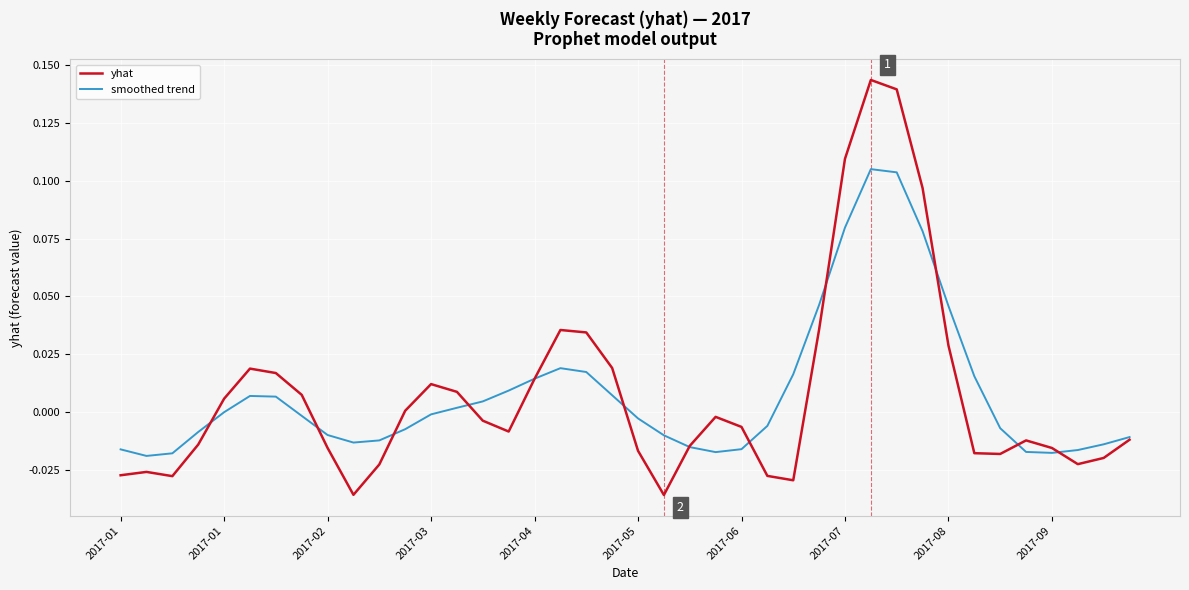

List the series in order of their peak value, highest first.

yhat, smoothed trend